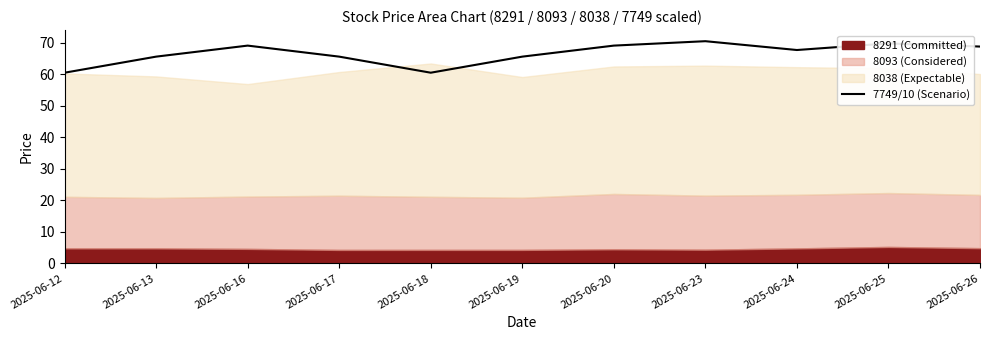

What is the difference between the maximum and minimum values?

10.0